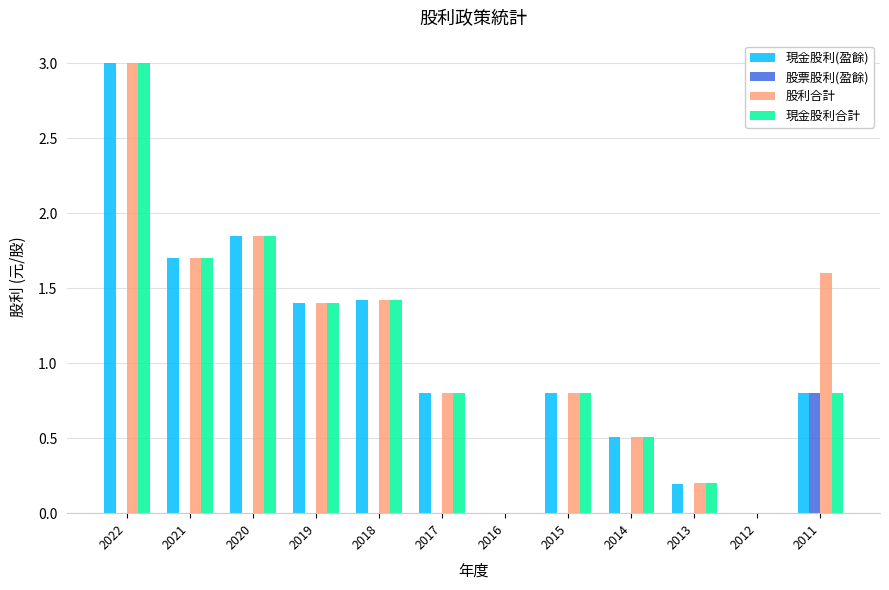

What is the sum of the 現金股利(盈餘) values at 2018 and 2016?

1.4